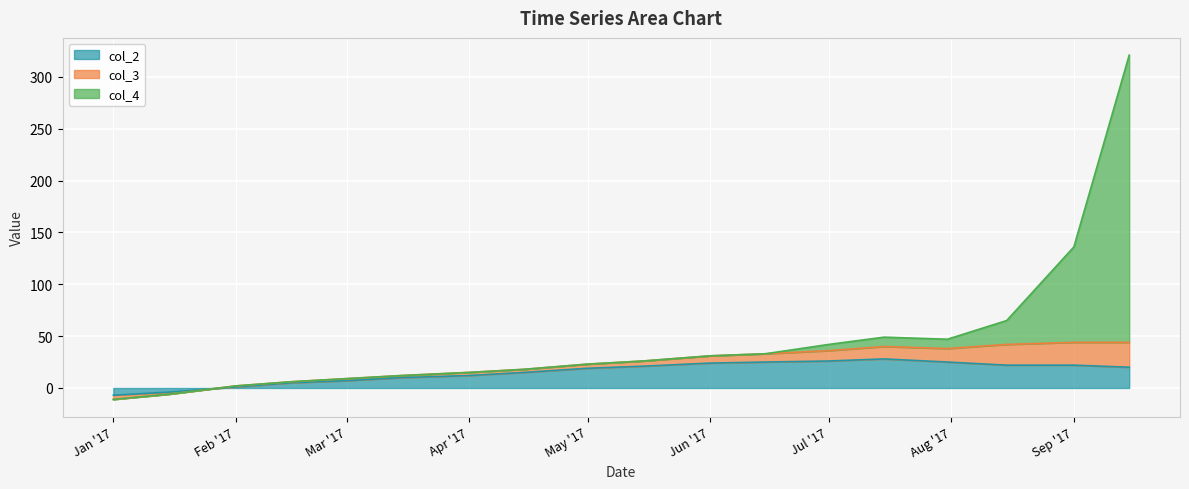

Is it true that col_4 equals 115 at 2017-02-01?

False